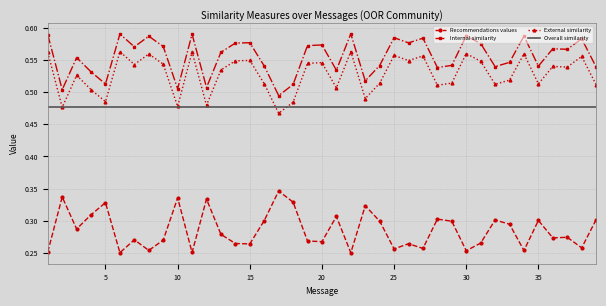

List the series in order of their peak value, lowest first.

Recommendations values, Overall similarity, External similarity, Internal similarity